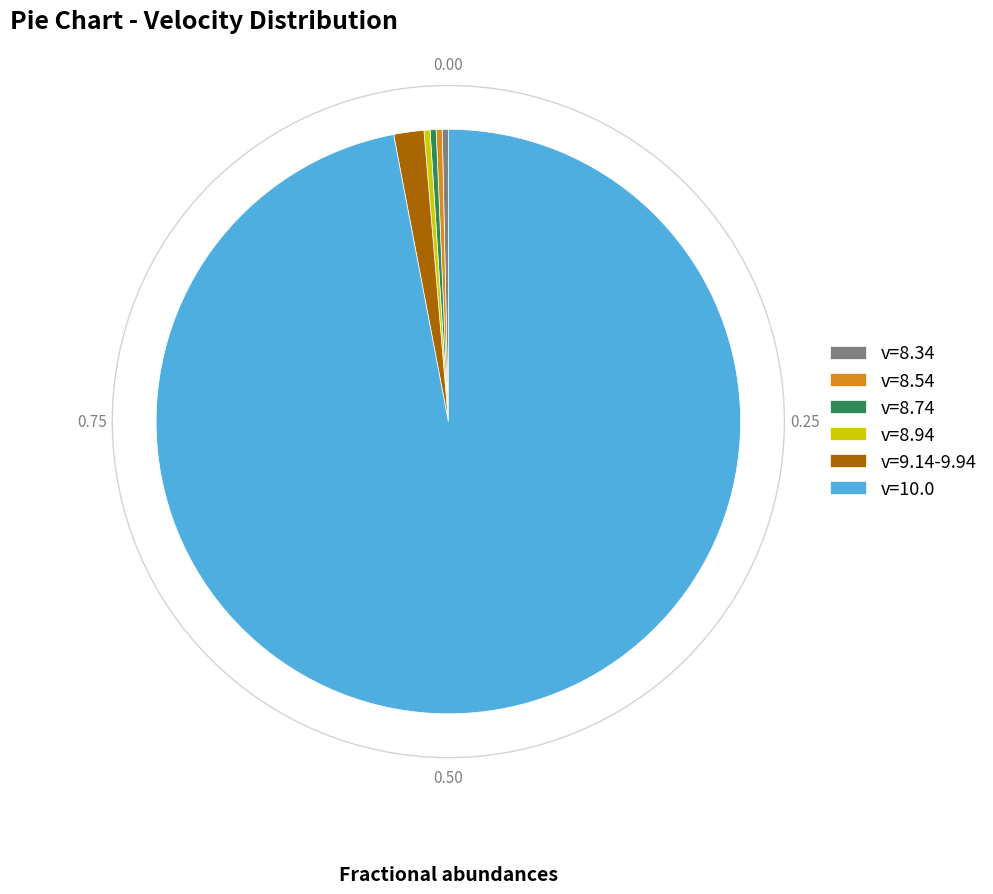

Does v=10.0 represent more than half of the total?

Yes